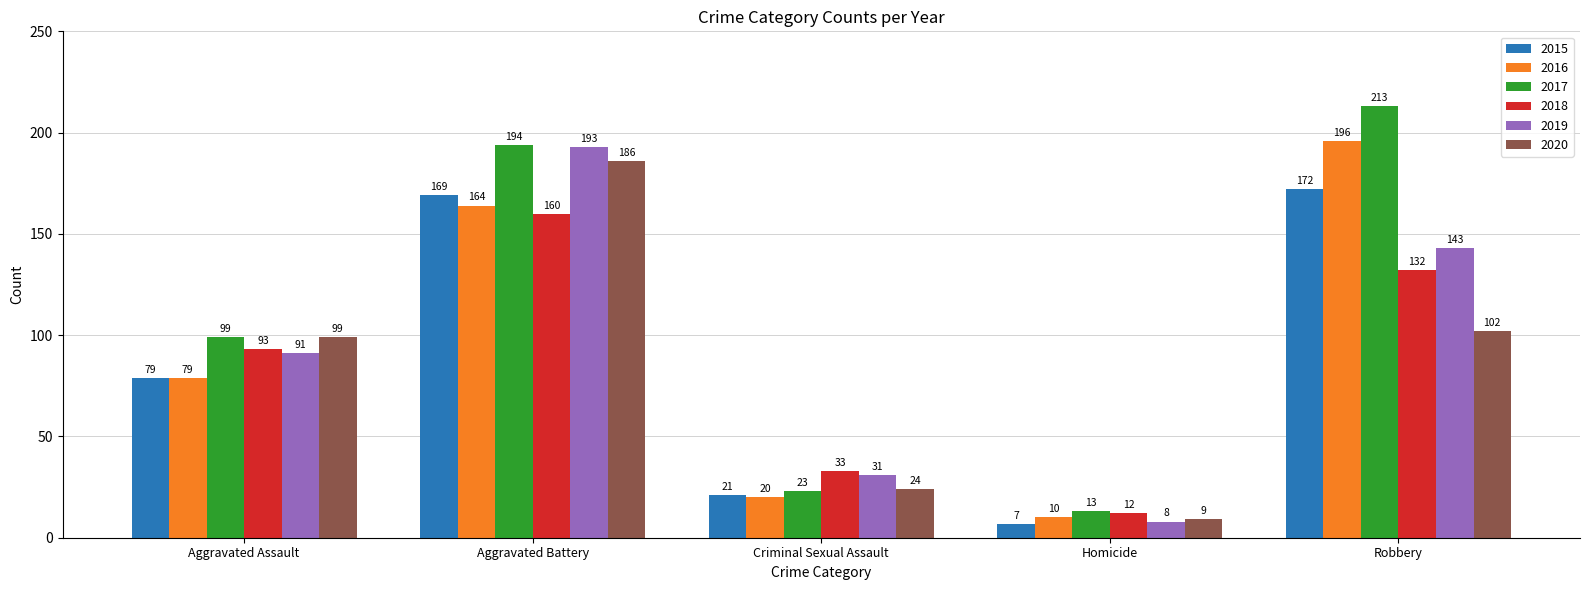

What is the label of the 2nd bar from the left?

Aggravated Battery